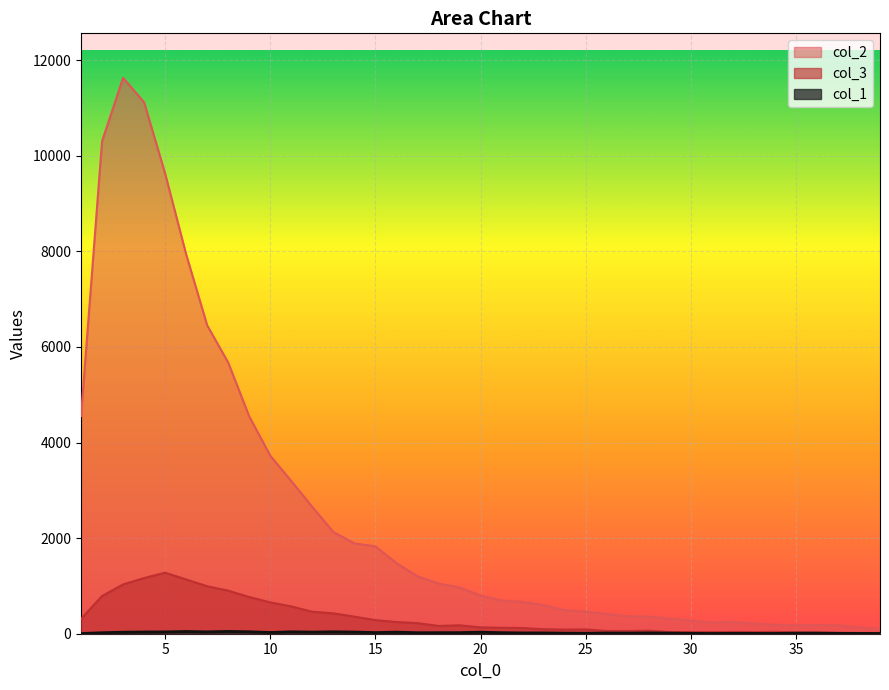

What is the difference between the second highest and minimum values in the col_3 series?

1150